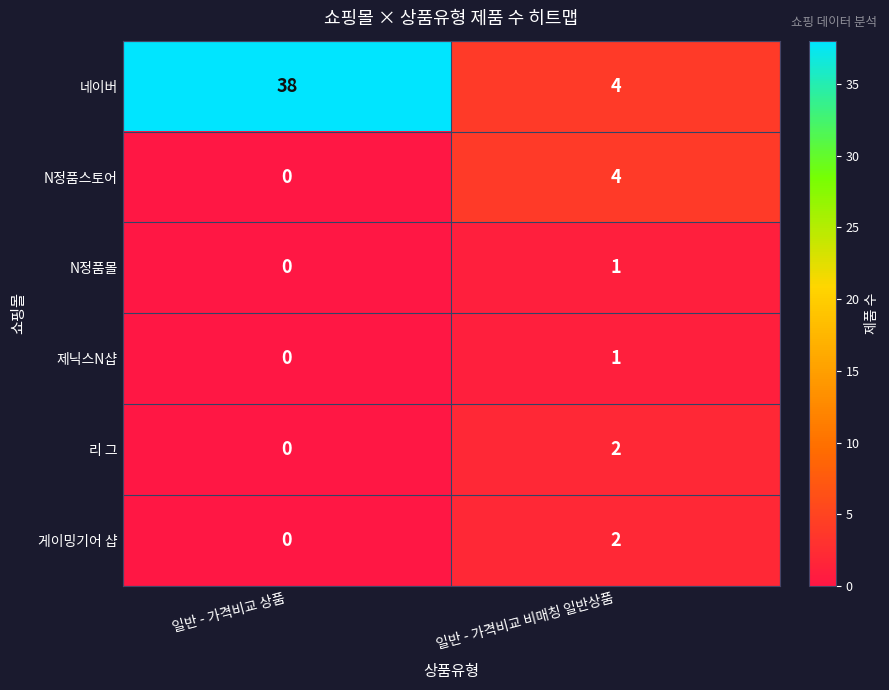

What is the difference between the highest and lowest values at 일반 - 가격비교 비매칭 일반상품?

3